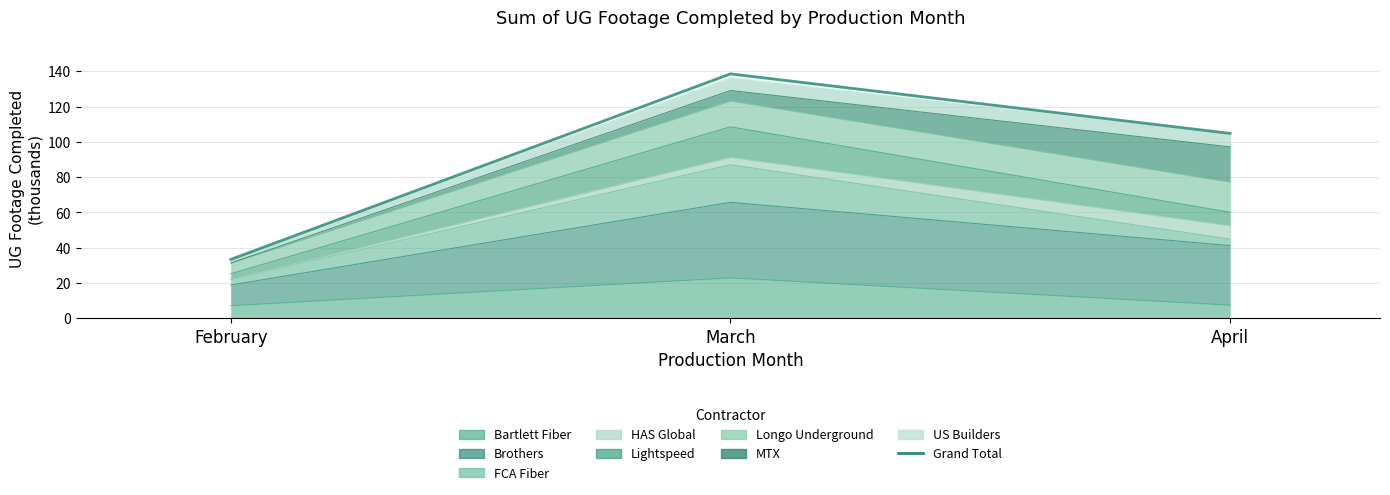

How many data points are above 104?

2